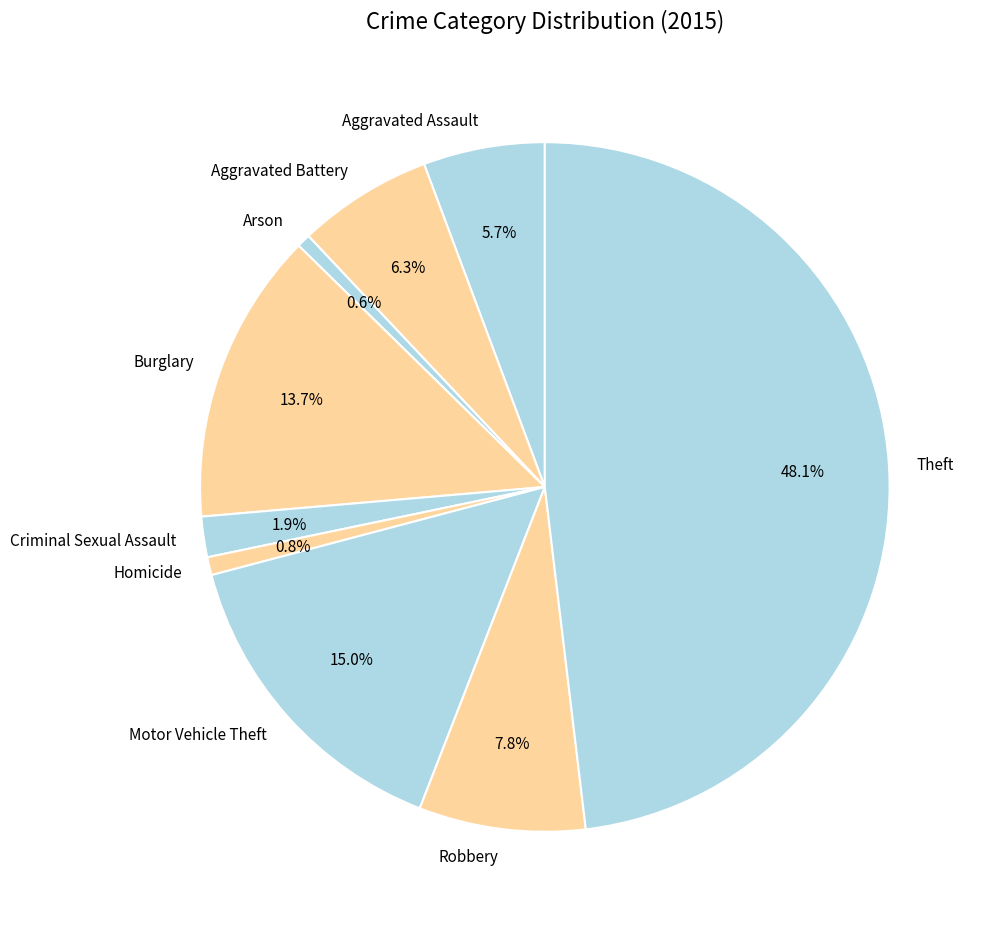

How much of the chart is everything except Arson?

99.4%